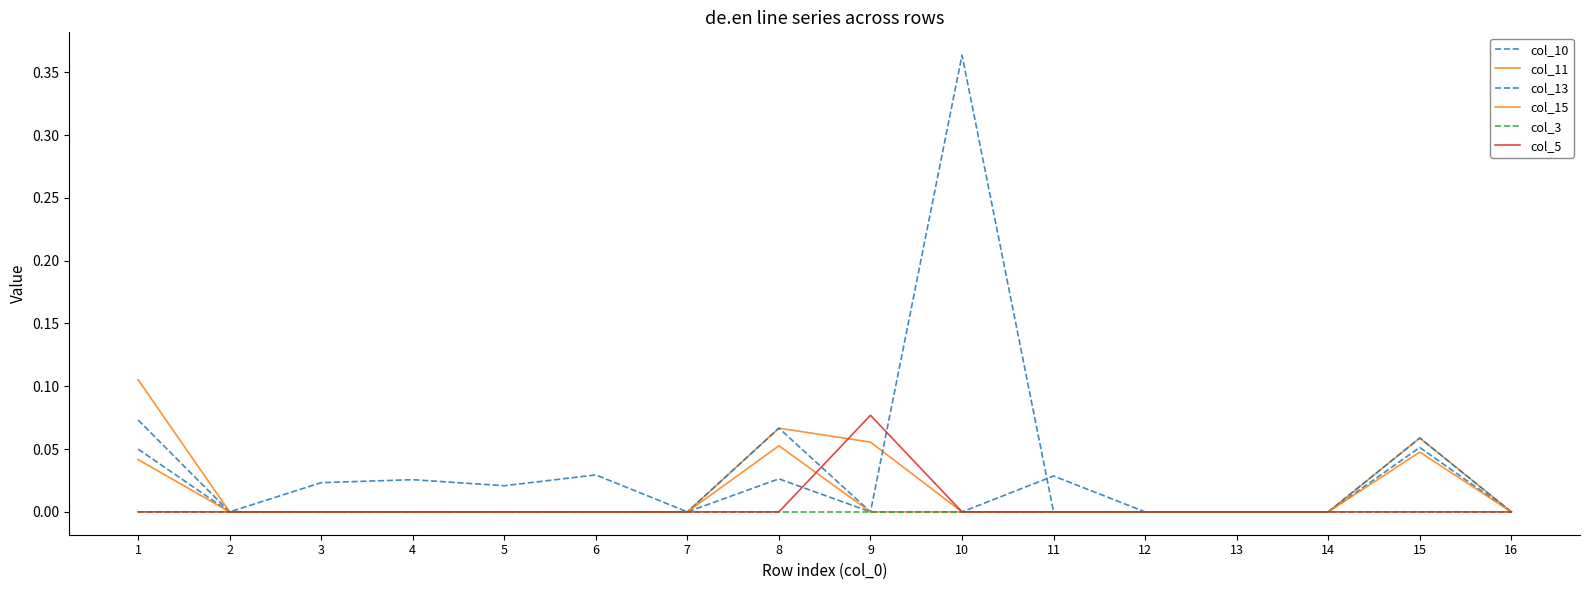

Does the chart have visible grid lines?

No